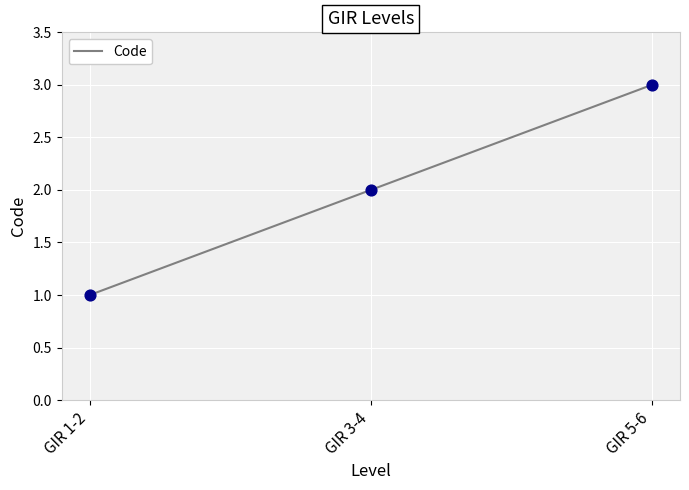

Between GIR 1-2 and GIR 3-4, which is larger?

GIR 3-4